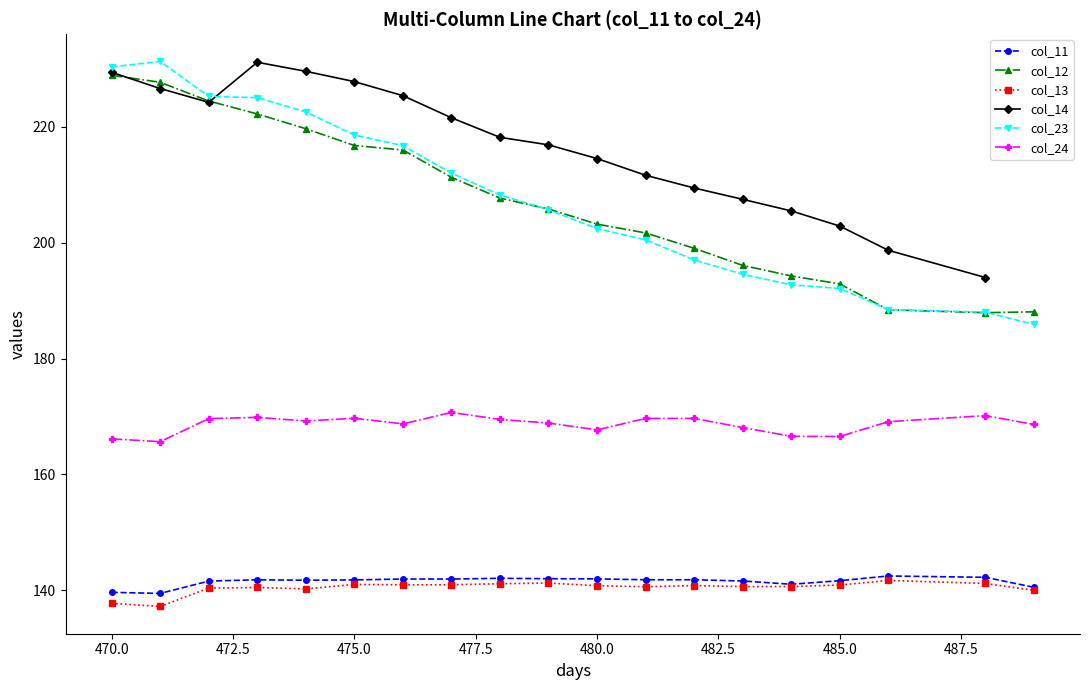

Which series has the largest range (max minus min)?

col_23